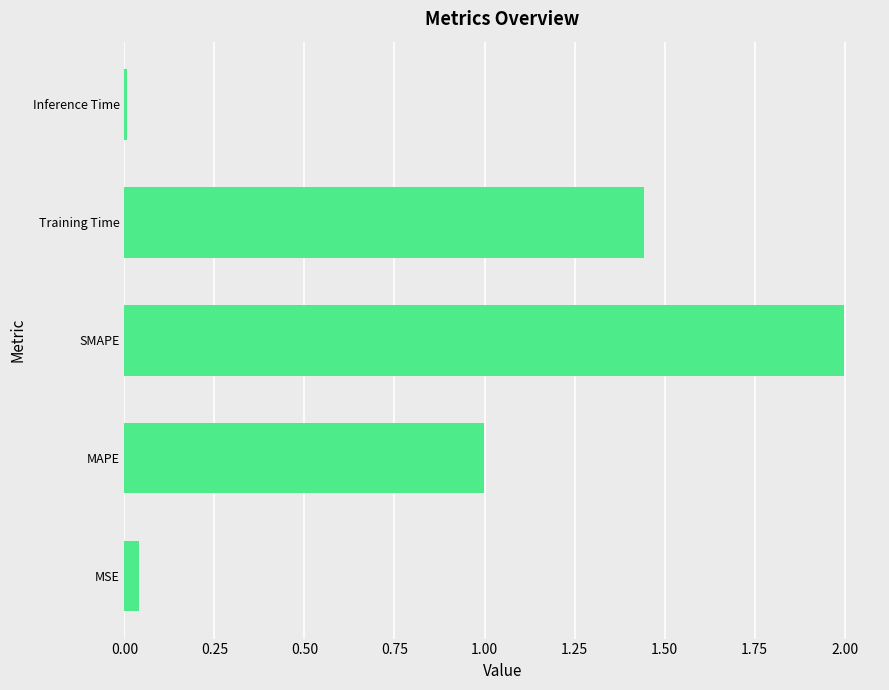

What is the sum of all values?

4.5